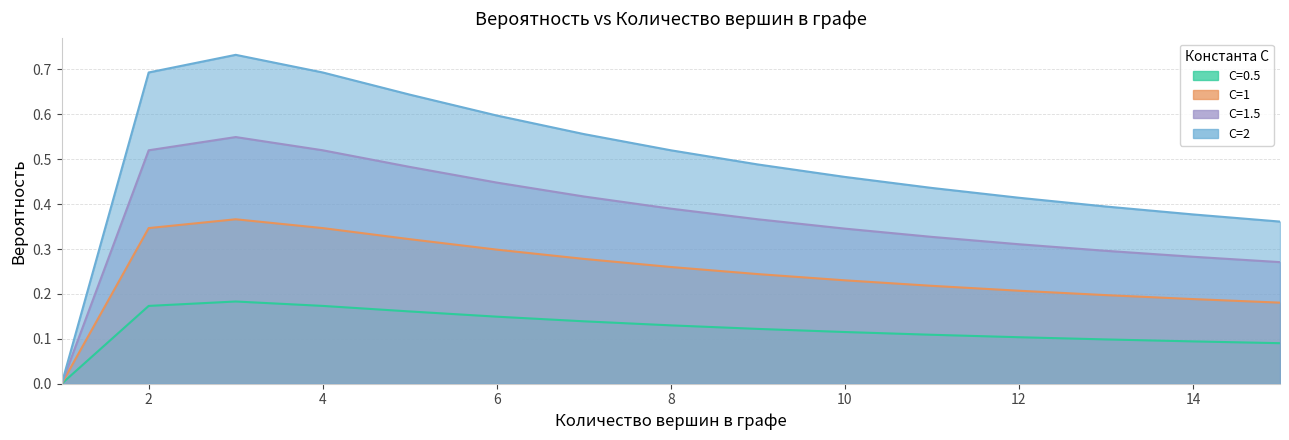

List the labels in order of C=2 value, smallest first.

1, 15, 14, 13, 12, 11, 10, 9, 8, 7, 6, 5, 2, 4, 3